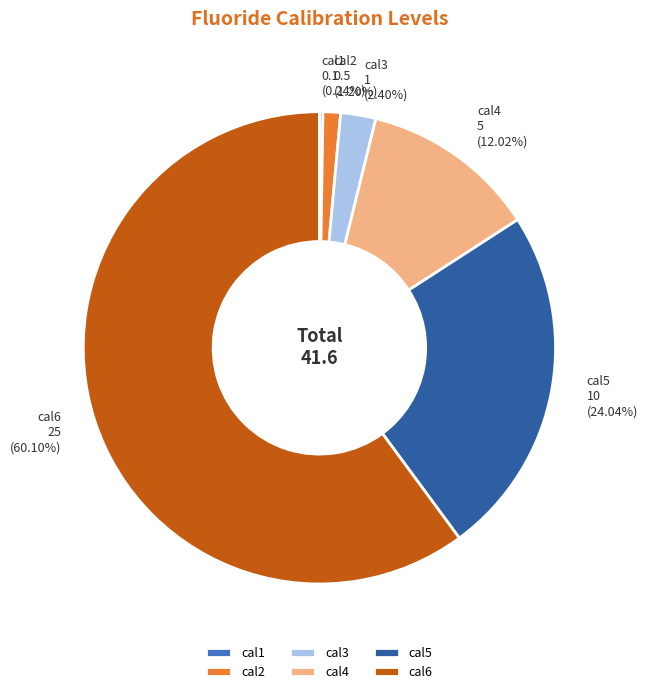

Between cal5 and cal2, which is larger?

cal5